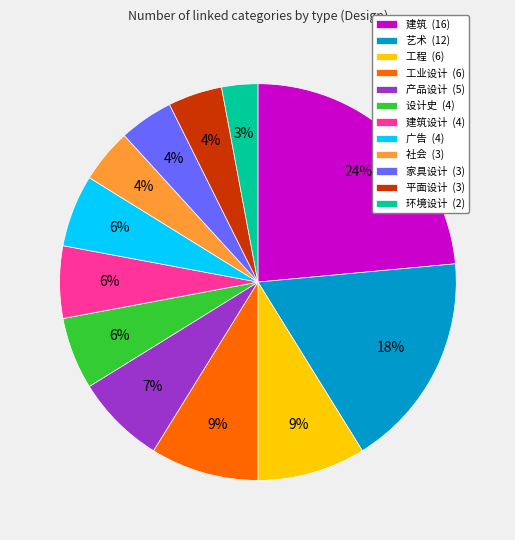

To the nearest percent, what percentage of the pie is 建筑 (16)?

24%